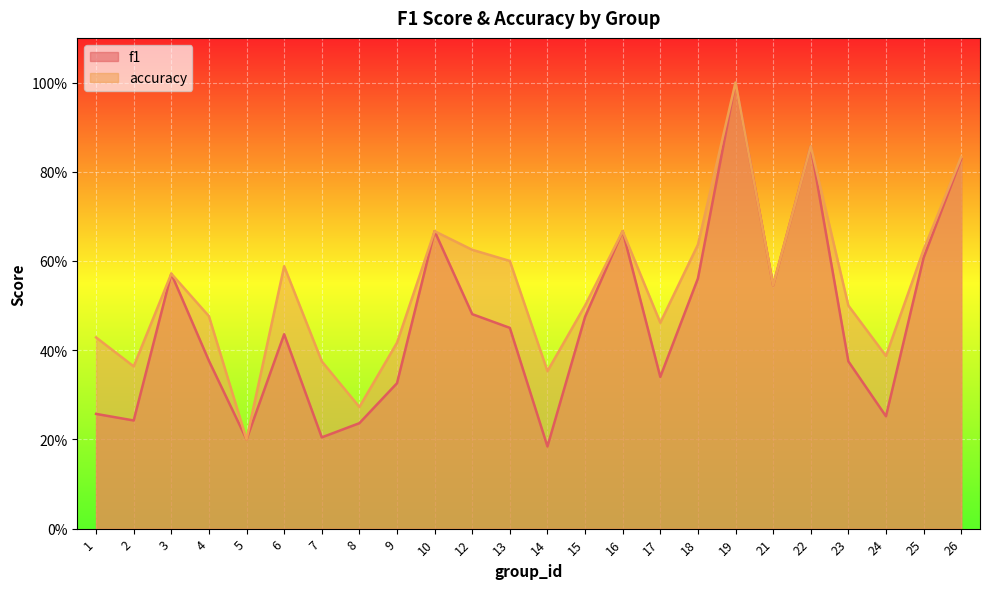

List the series in order of their overall mean, highest first.

accuracy, f1